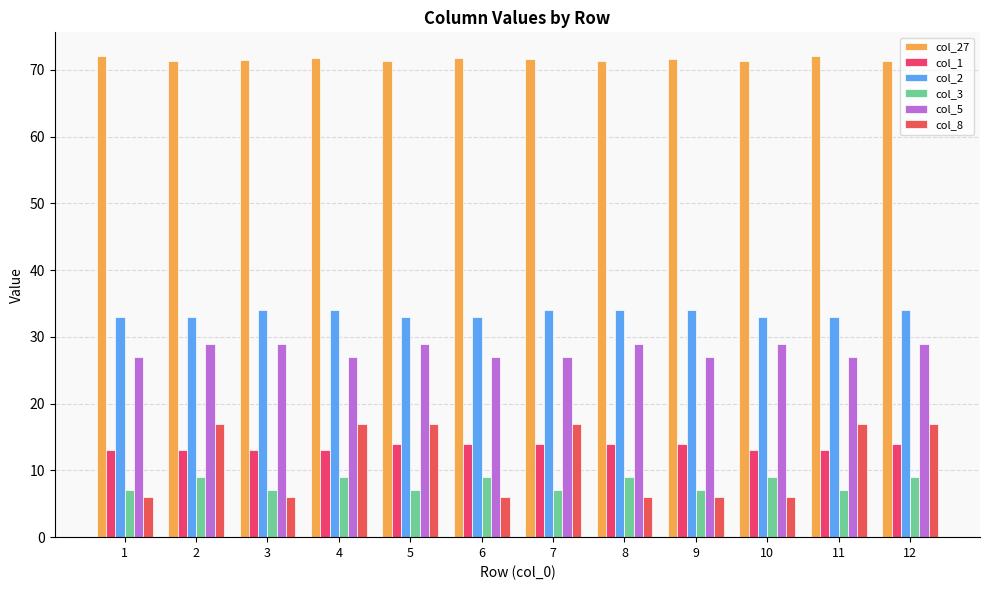

True or false: col_2 has a value of 46.5 at 11.

False